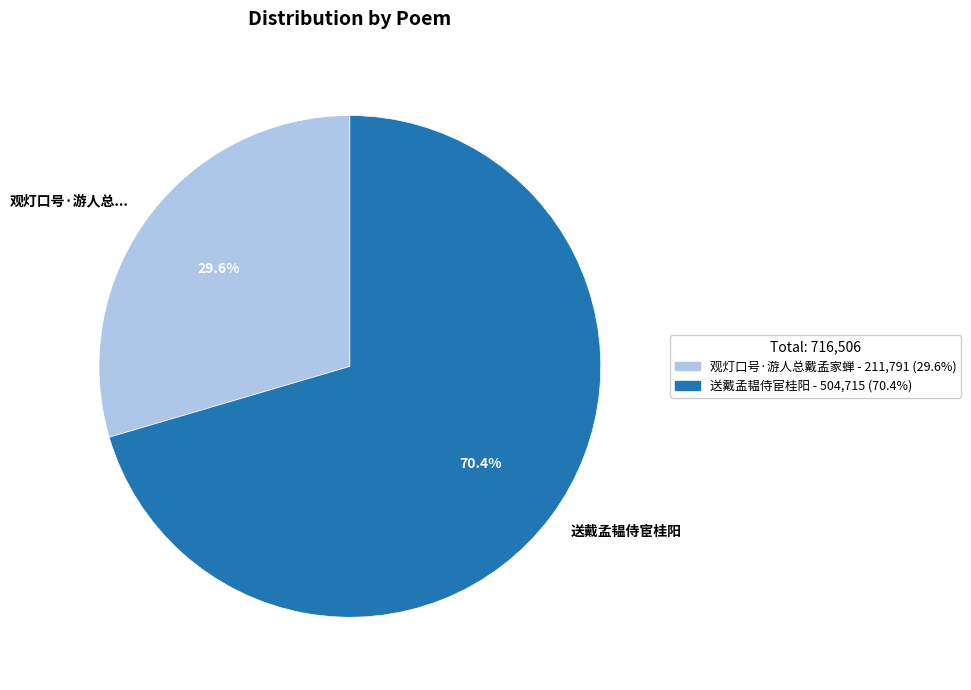

How many segments does this pie chart have?

2